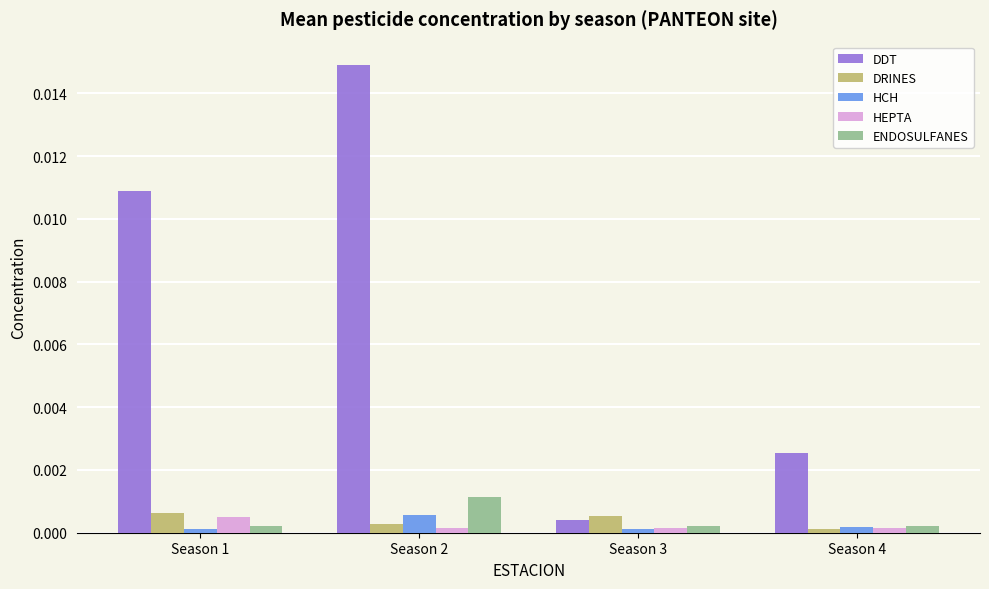

True or false: DRINES has a value of 0.0 at Season 3.

True